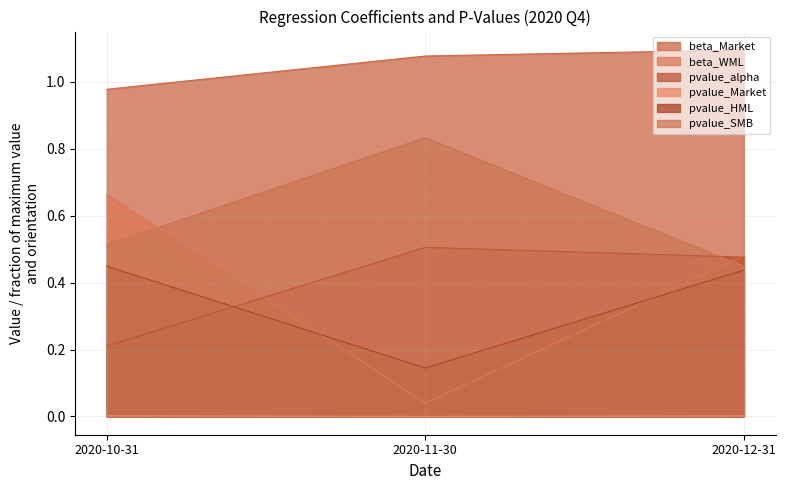

Reading left to right, what are all the values shown in this chart?

beta_Market: 1.0	1.1	1.1
beta_WML: 0.7	0.0	0.5
pvalue_alpha: 0.2	0.5	0.5
pvalue_Market: 0.0	0.0	0.0
pvalue_HML: 0.4	0.1	0.4
pvalue_SMB: 0.5	0.8	0.4